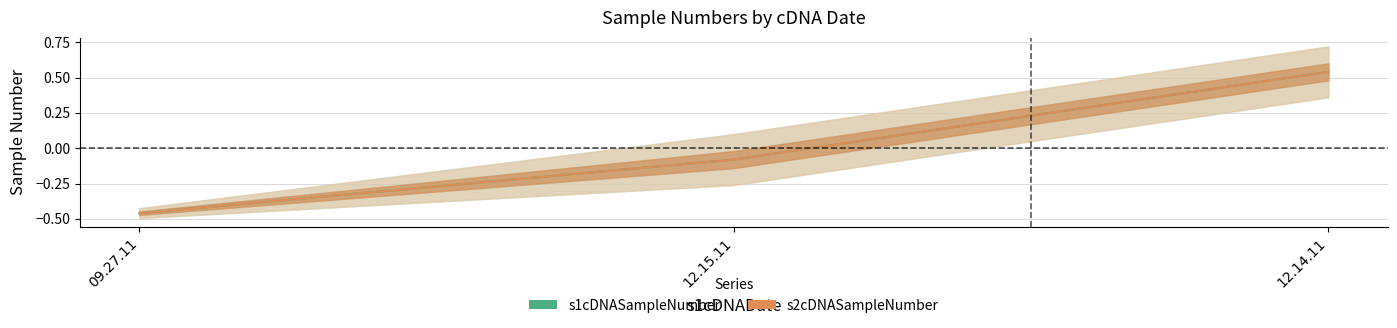

What is the minimum value shown in the chart?

-0.5